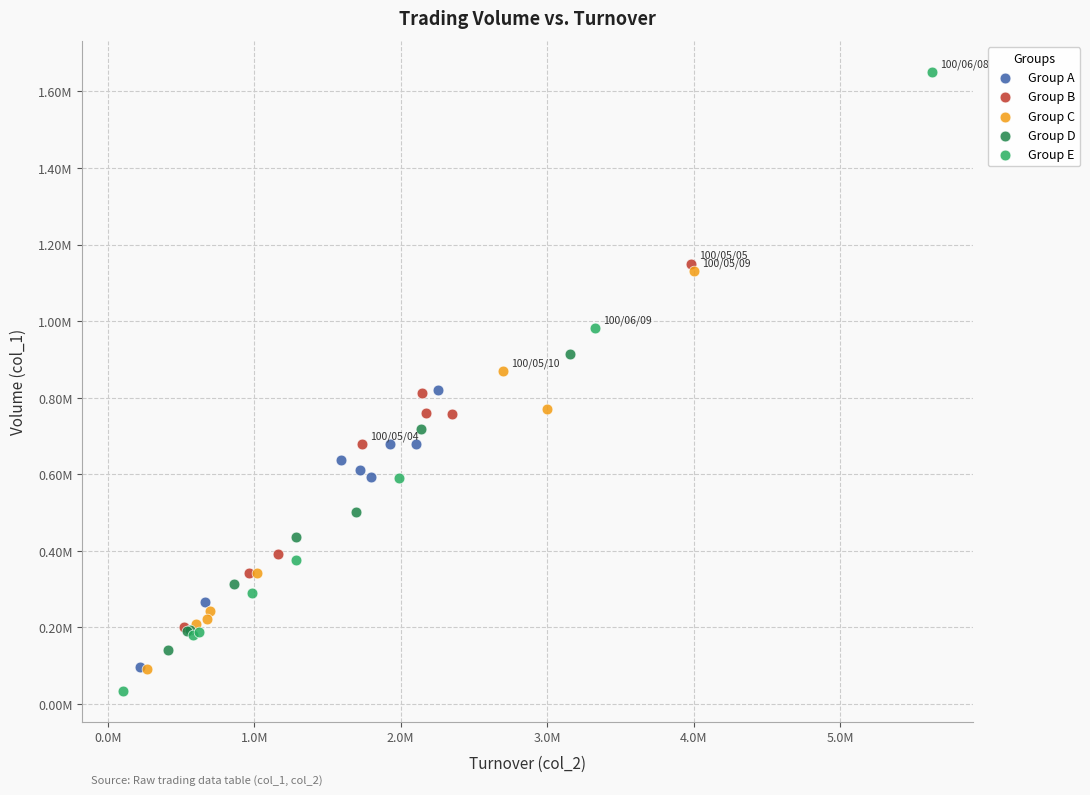

Which series contains the highest Y value?

Group E